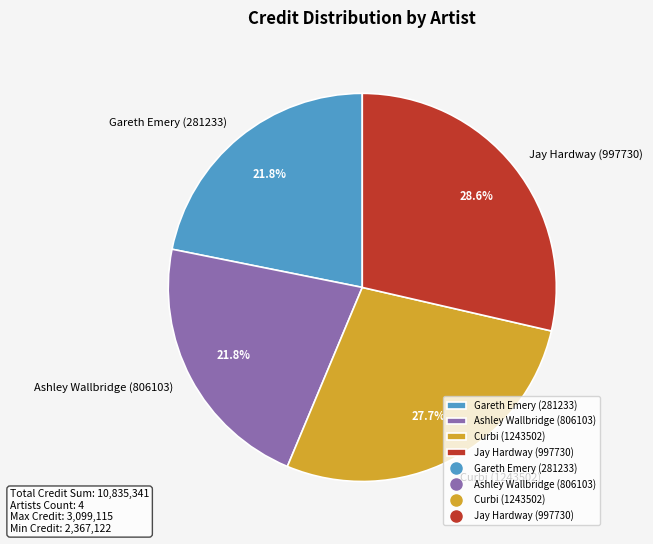

Is there any slice that represents more than half of the pie?

No